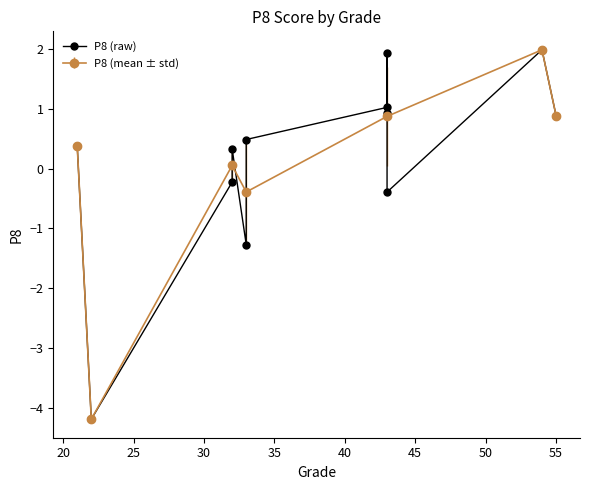

True or false: P8 (mean ± std) has more than 2 points higher than both neighbors.

False